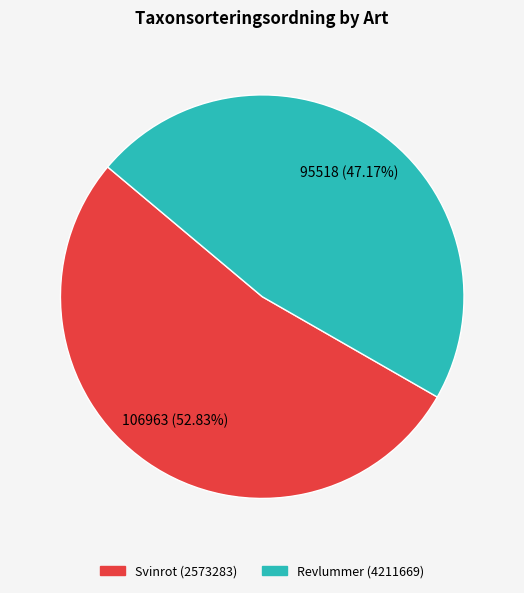

To the nearest percent, what portion does Revlummer (4211669) represent?

47%